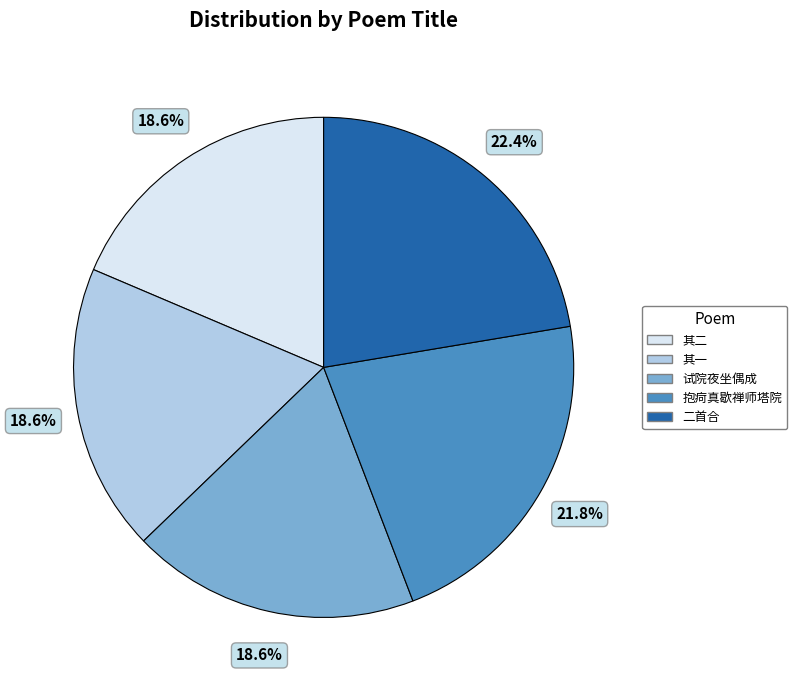

To the nearest percent, what is the difference between the largest and smallest slice percentages?

4%